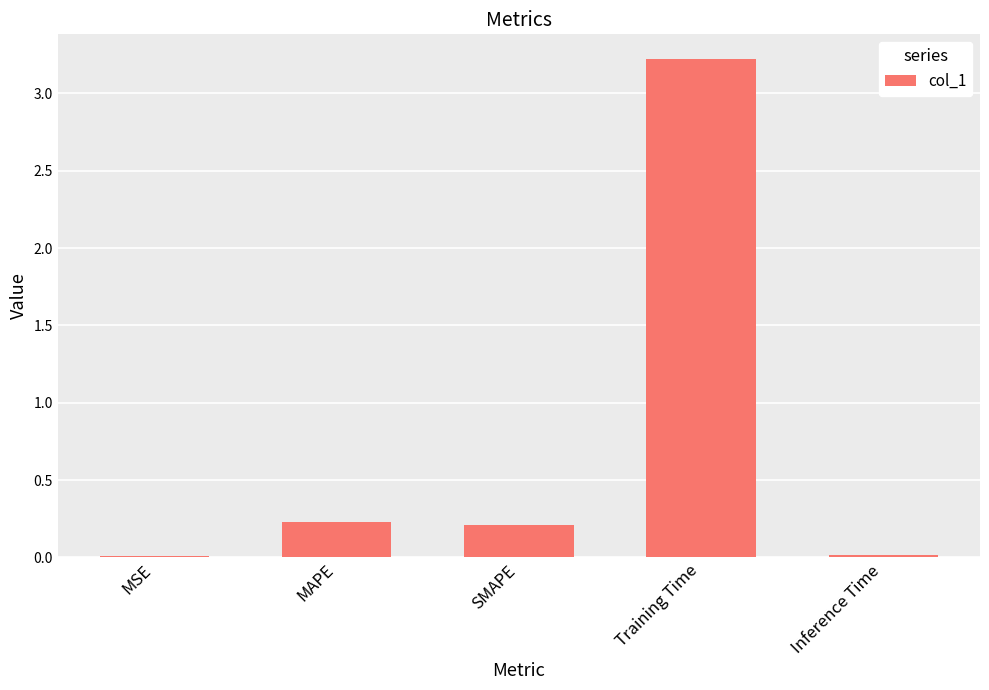

The chart shows a value of 0.1 at SMAPE. True or false?

False